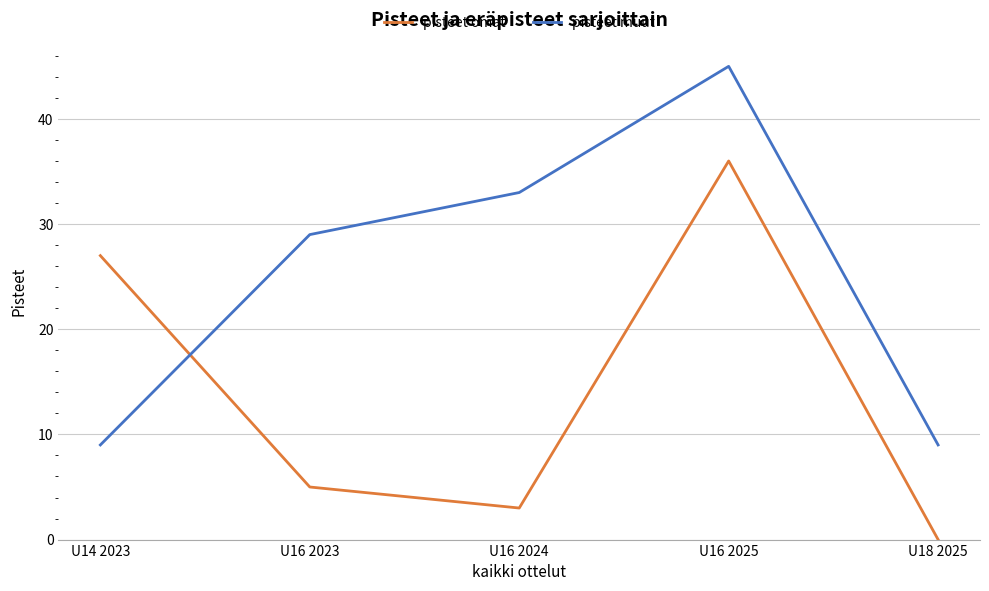

How many positive values does the pisteet omat series have?

4